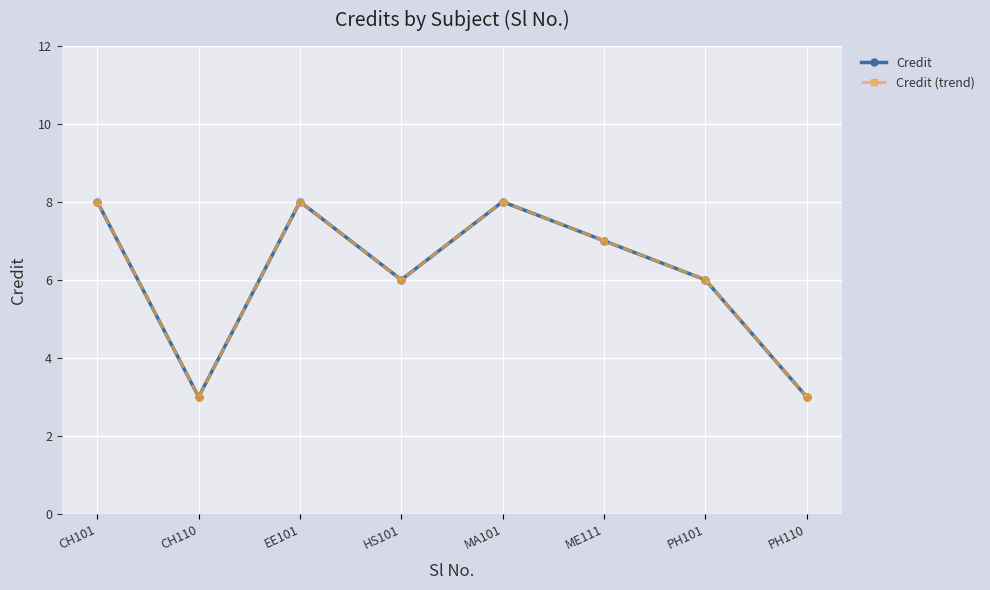

Reading left to right, what are all the values shown in this chart?

Credit: 8	3	8	6	8	7	6	3
Credit (trend): 8	3	8	6	8	7	6	3